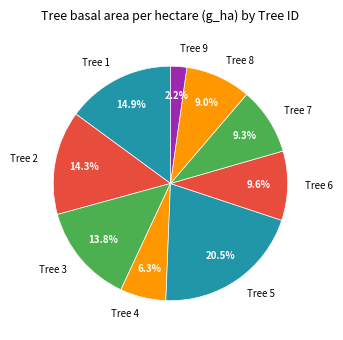

Do Tree 4 and Tree 7 together represent more than half of the pie?

No